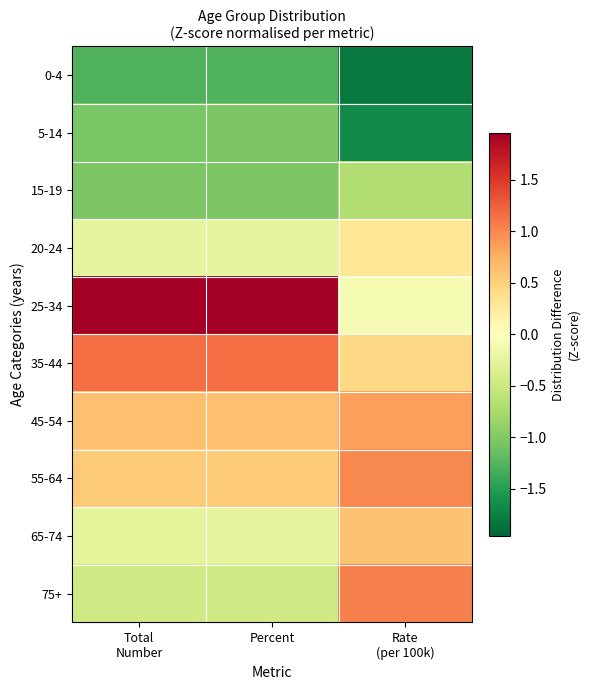

Reading right to left, transcribe all the data shown in this chart.

0-4: Rate
(per 100k)=-1.8	Percent=-1.3	Total
Number=-1.3
5-14: Rate
(per 100k)=-1.7	Percent=-1.0	Total
Number=-1.0
15-19: Rate
(per 100k)=-0.7	Percent=-1.0	Total
Number=-1.0
20-24: Rate
(per 100k)=0.3	Percent=-0.3	Total
Number=-0.3
25-34: Rate
(per 100k)=-0.1	Percent=2.0	Total
Number=2.0
35-44: Rate
(per 100k)=0.4	Percent=1.2	Total
Number=1.2
45-54: Rate
(per 100k)=0.9	Percent=0.6	Total
Number=0.6
55-64: Rate
(per 100k)=1.0	Percent=0.6	Total
Number=0.6
65-74: Rate
(per 100k)=0.6	Percent=-0.3	Total
Number=-0.3
75+: Rate
(per 100k)=1.0	Percent=-0.5	Total
Number=-0.5